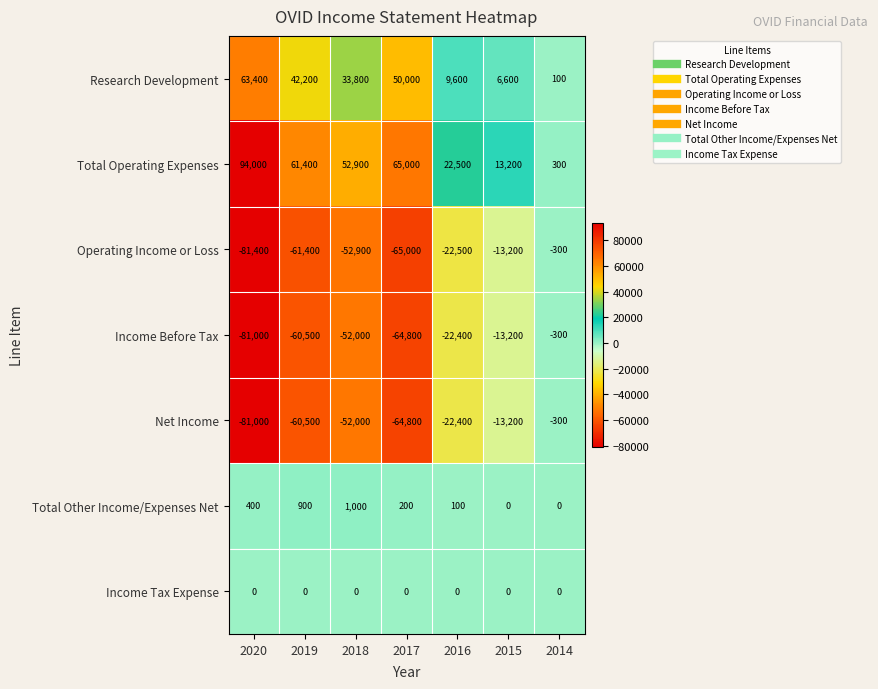

Which series has the largest range (max minus min)?

Total Operating Expenses